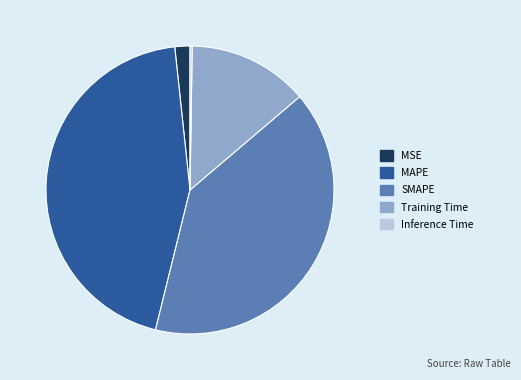

What is the largest slice in the pie chart?

MAPE